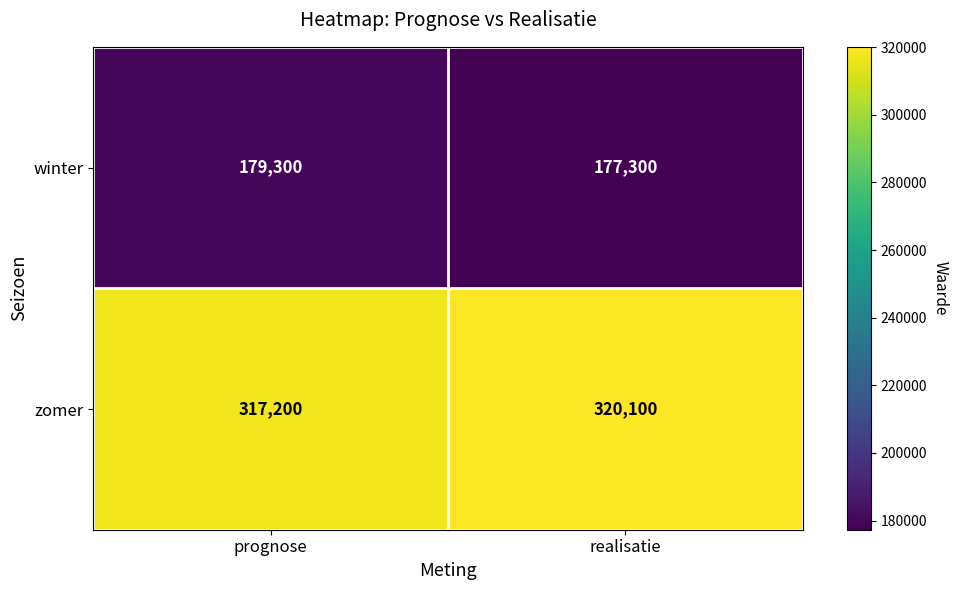

Reading left to right, extract all data points from this chart.

winter: prognose=179300	realisatie=177300
zomer: prognose=317200	realisatie=320100